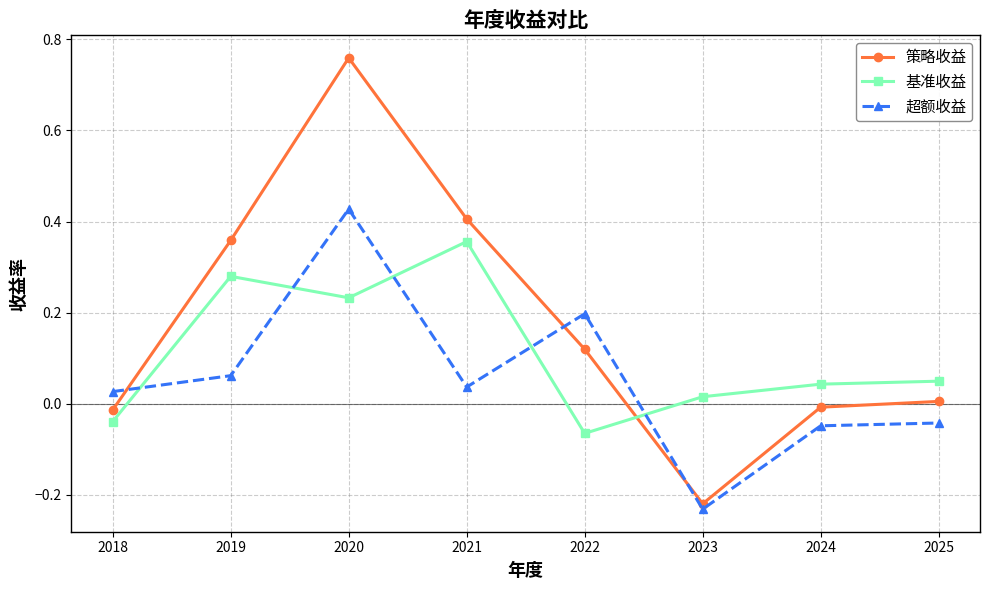

How many lines are shown in the chart?

3